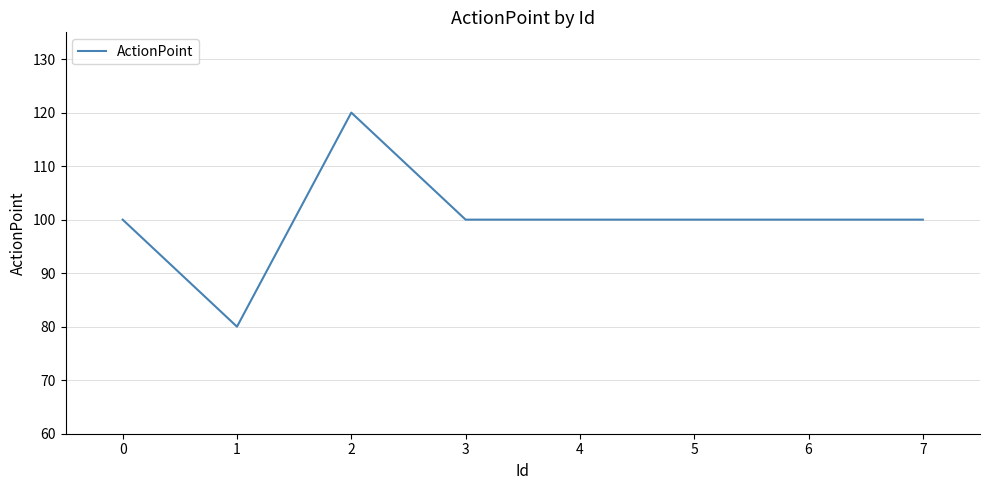

The chart shows a value of 120 at 2. True or false?

True